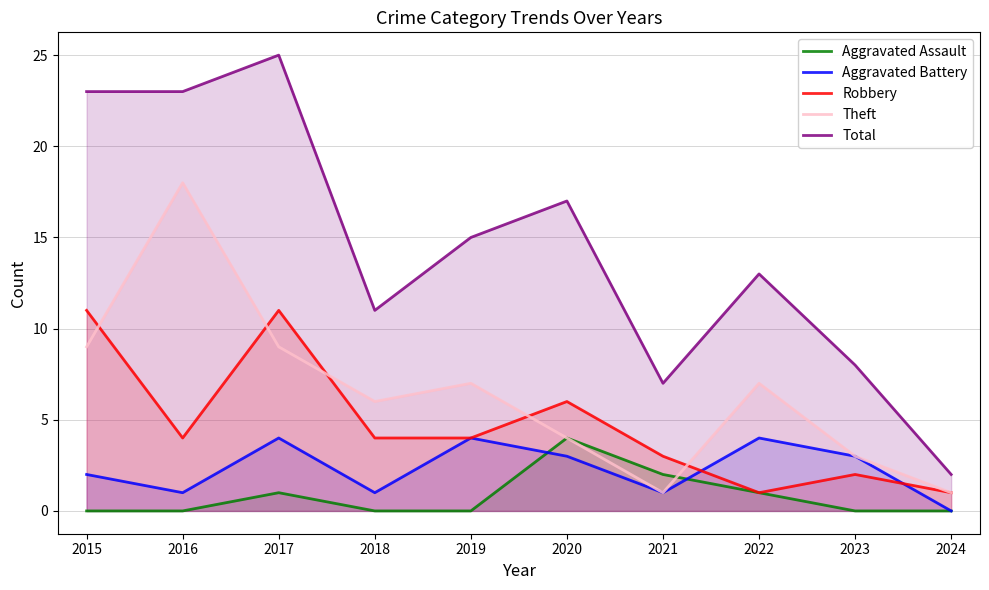

At which label is Robbery closest to 6?

2020